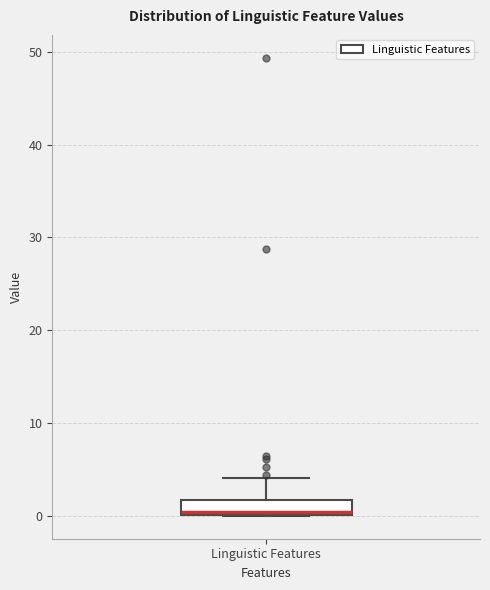

Where does the upper whisker of the box for Linguistic Features end on the y-axis? The values are not printed on the chart, so give them approximately, as read against the axis.

4